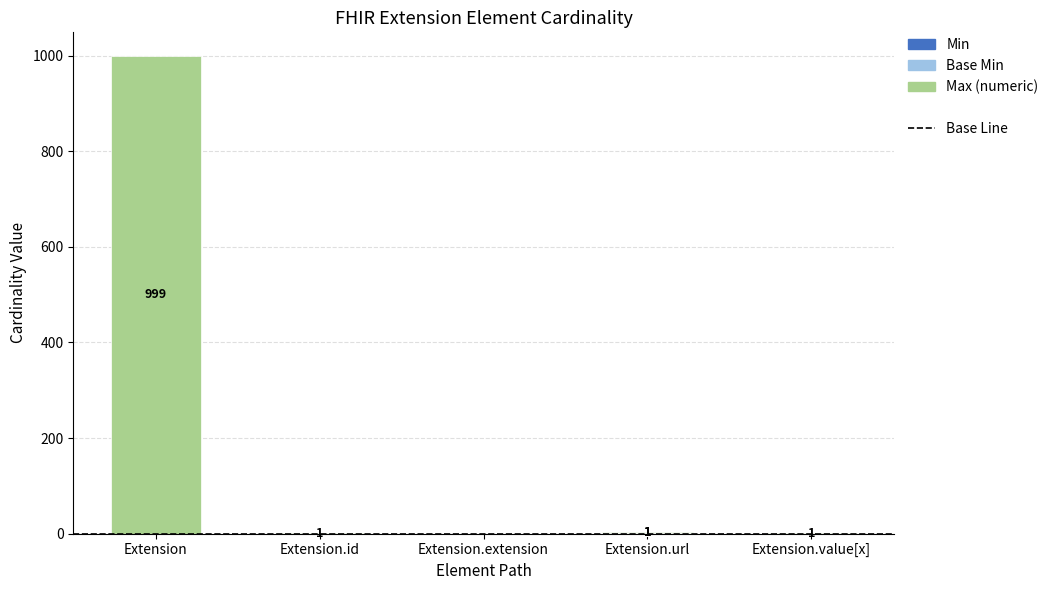

At which category is the sum across all series the highest?

Extension